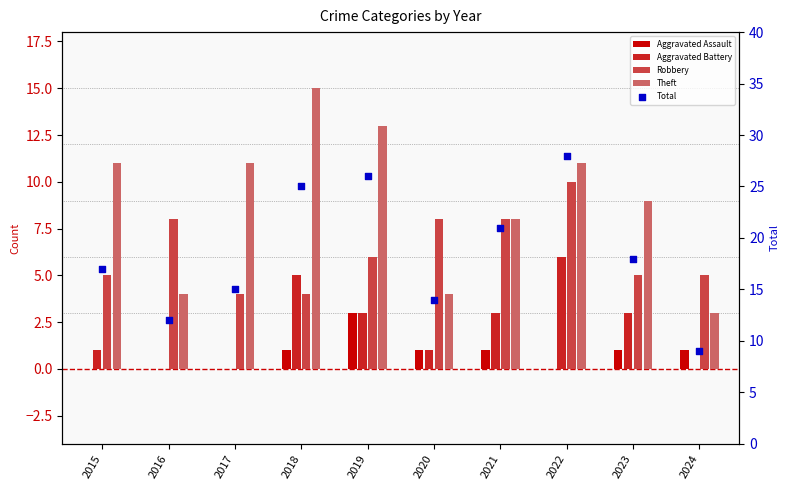

At which category is the sum across all series the highest?

2022